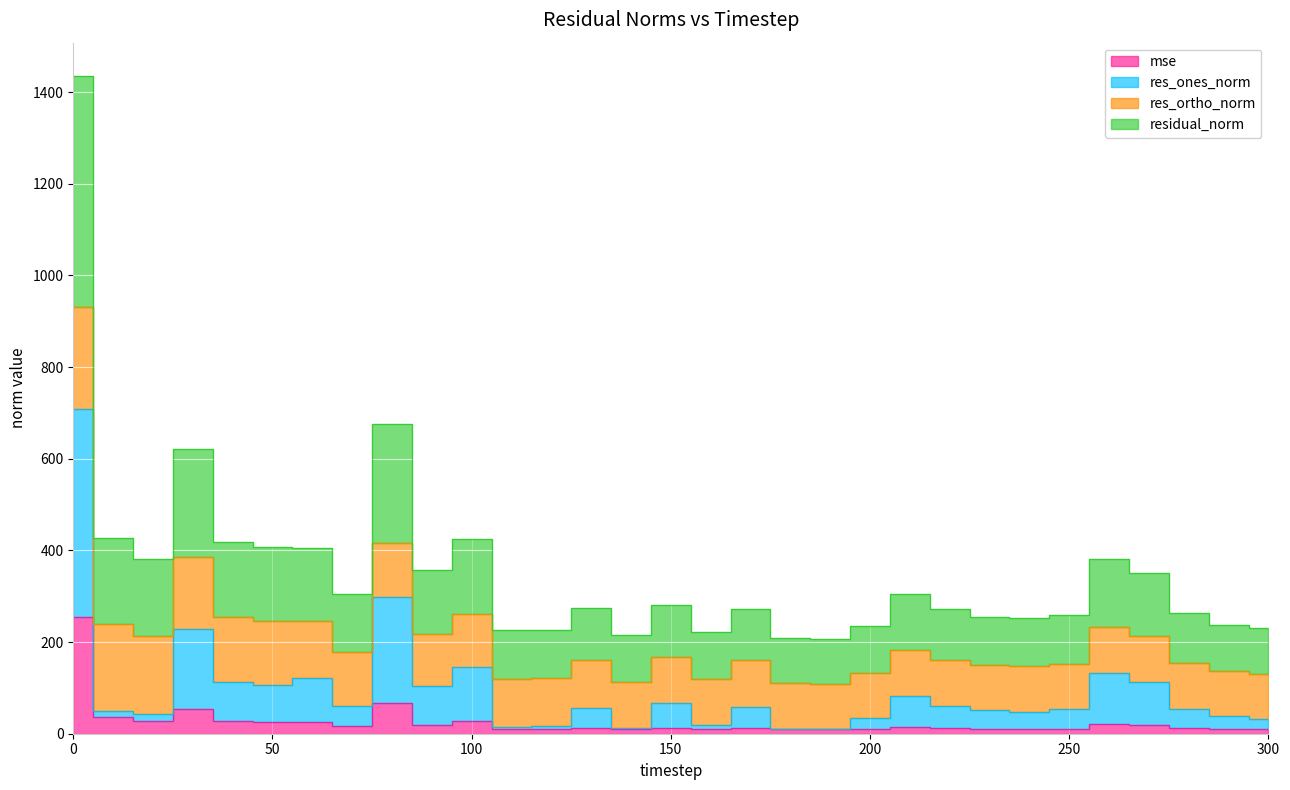

The res_ones_norm series shows 22.8 at 110. True or false?

False